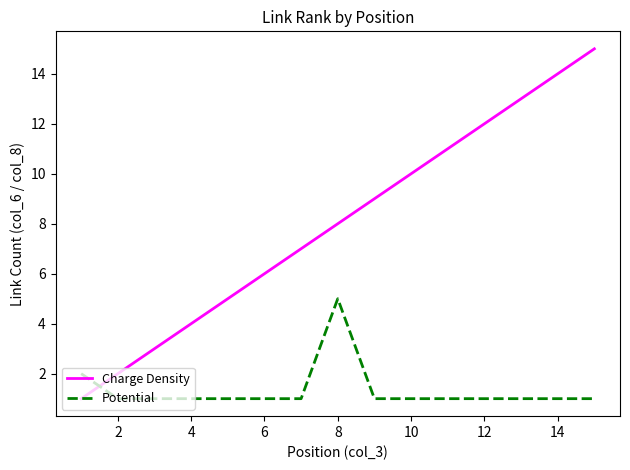

Which series has the largest range (max minus min)?

Charge Density